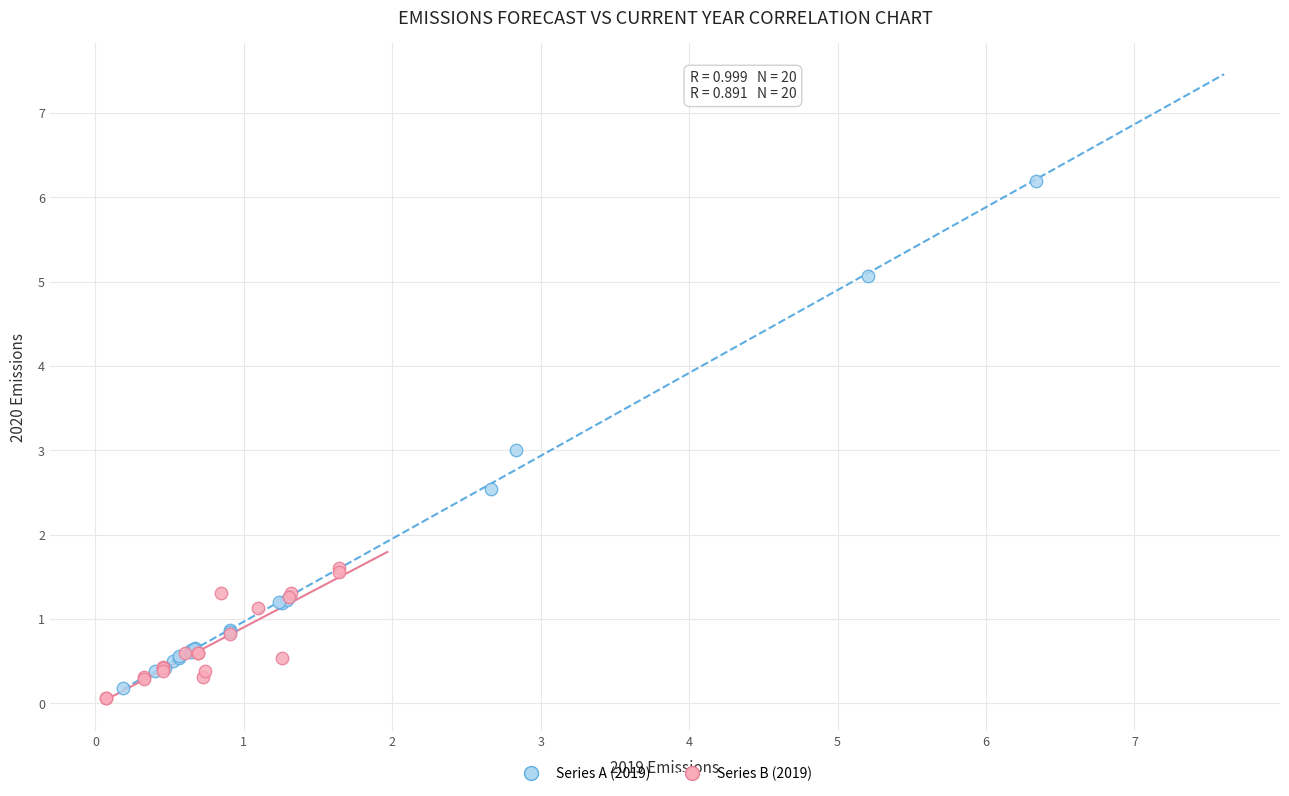

Which series contains the lowest Y value?

Series B (2019)